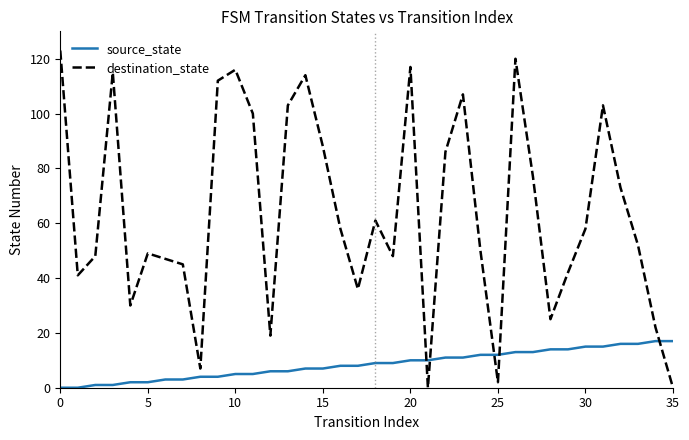

Which series has the largest range (max minus min)?

destination_state